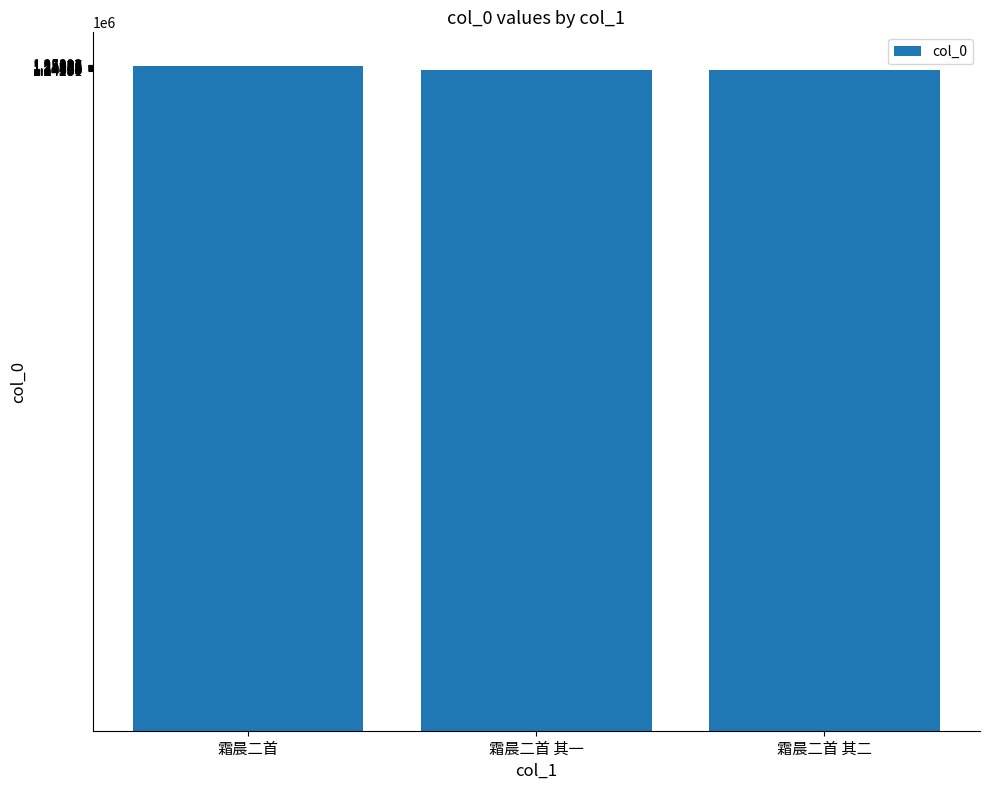

How many values are below 1243813?

1